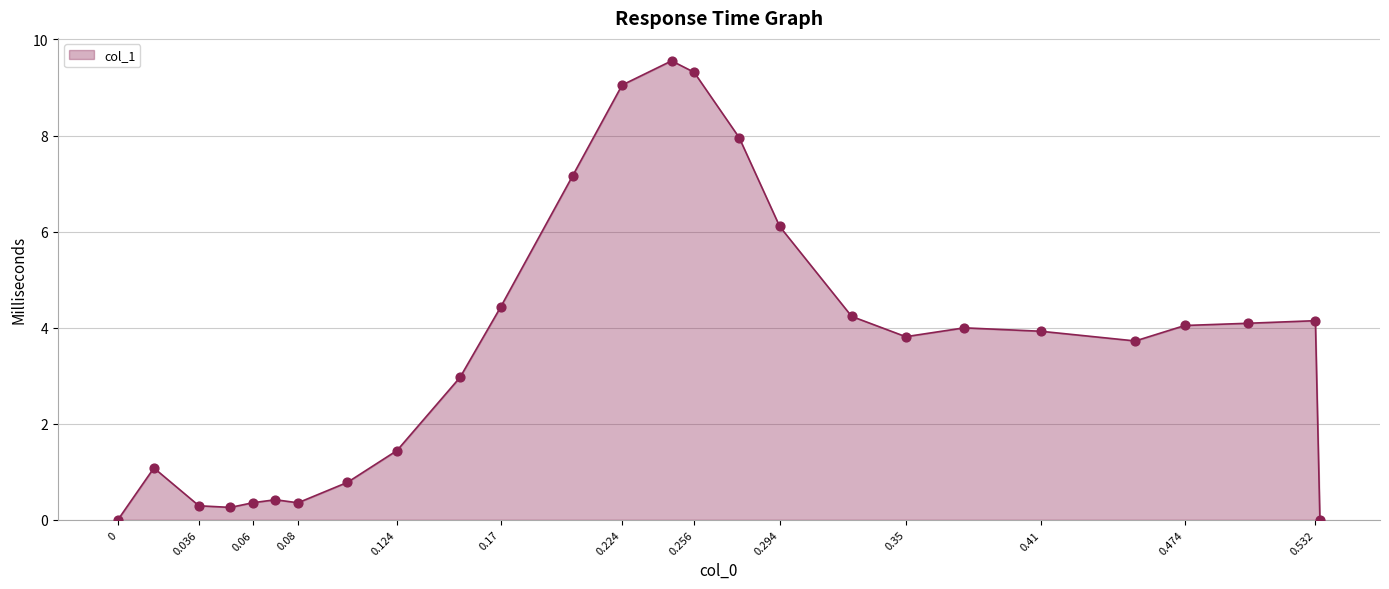

What is the difference between the maximum and minimum values?

9.6